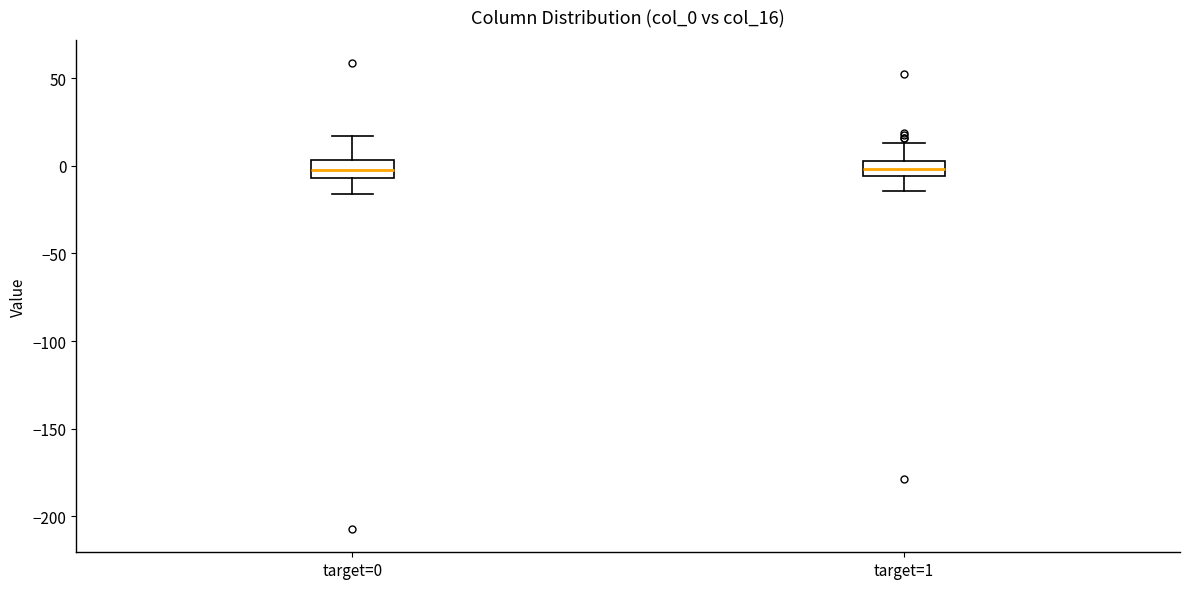

Reading left to right, read every box against the y-axis: the position of its median line, the range the box covers, and the ends of its whiskers. The values are not printed on the chart, so give them approximately, as read against the axis.

target=0: median -5 (inside the box), box -5 to 5, whiskers -15 to 15
target=1: median 0, box -5 to 5, whiskers -15 to 15